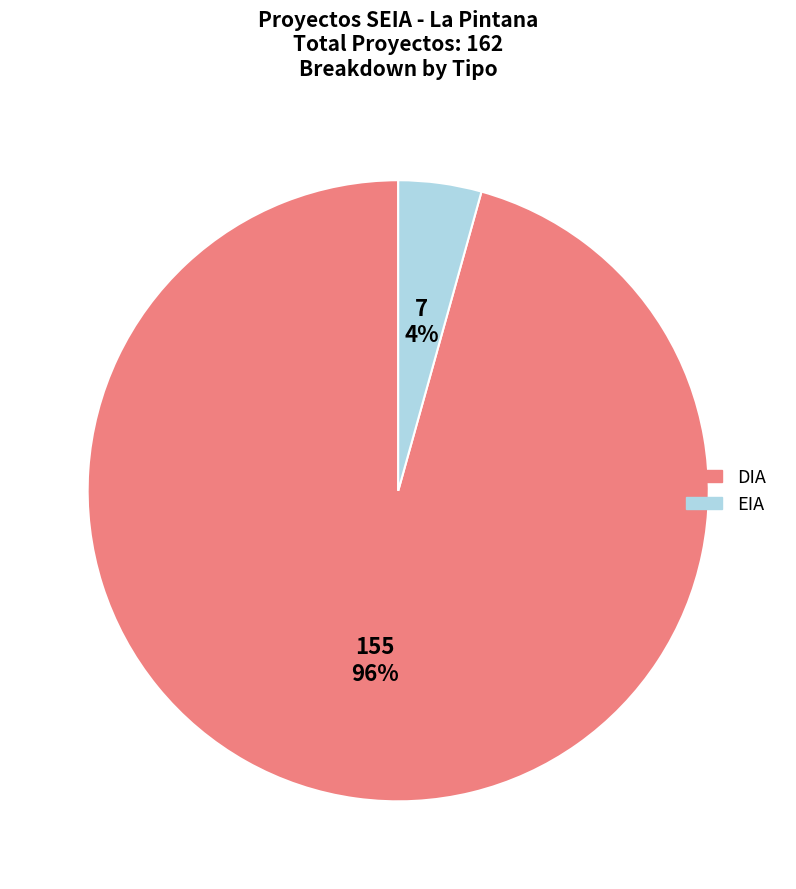

To the nearest percent, what is the average slice percentage?

50%